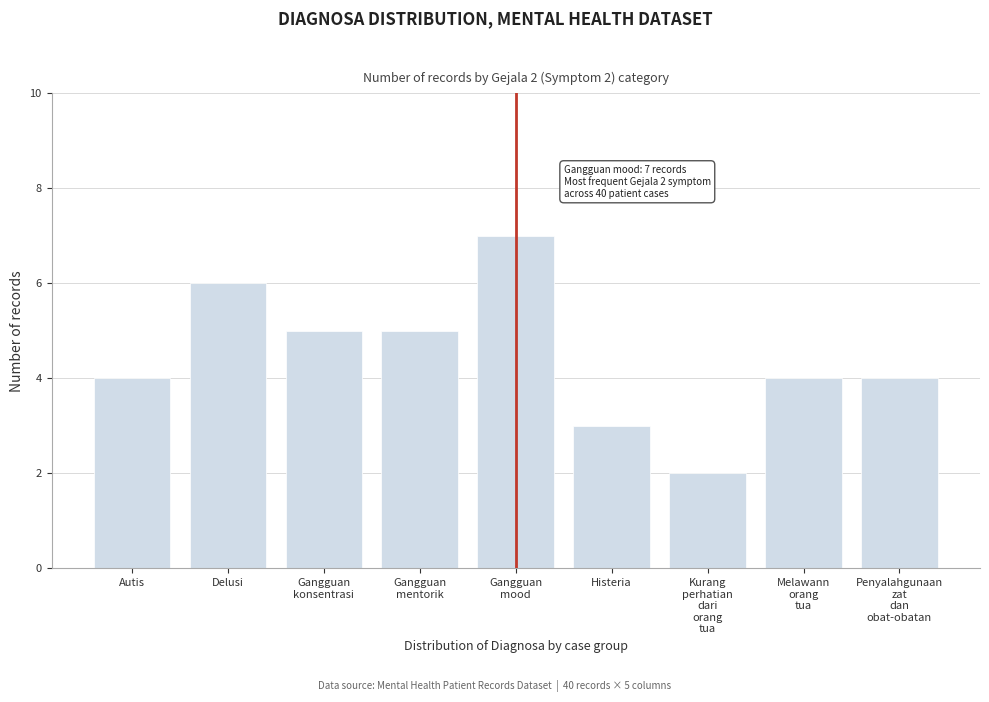

Reading left to right, transcribe all the data shown in this chart.

4	6	5	5	7	3	2	4	4